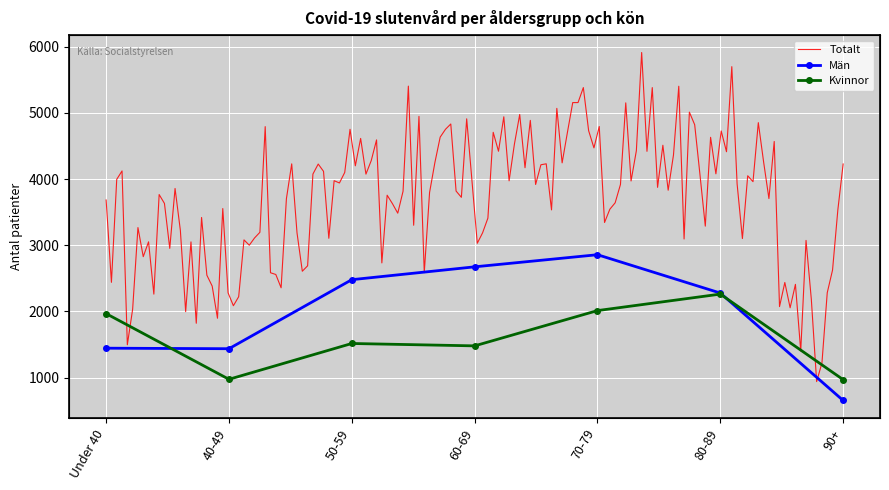

At which label is Kvinnor closest to 1616?

50-59